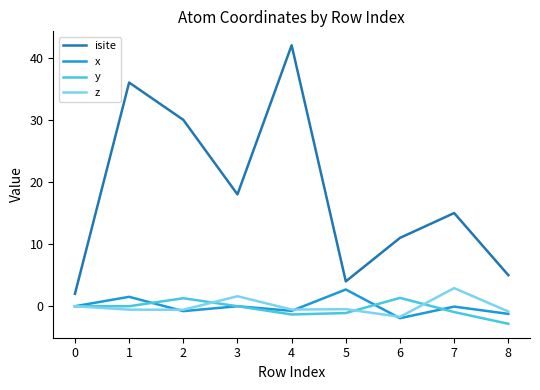

Which series has the largest total across all categories?

isite